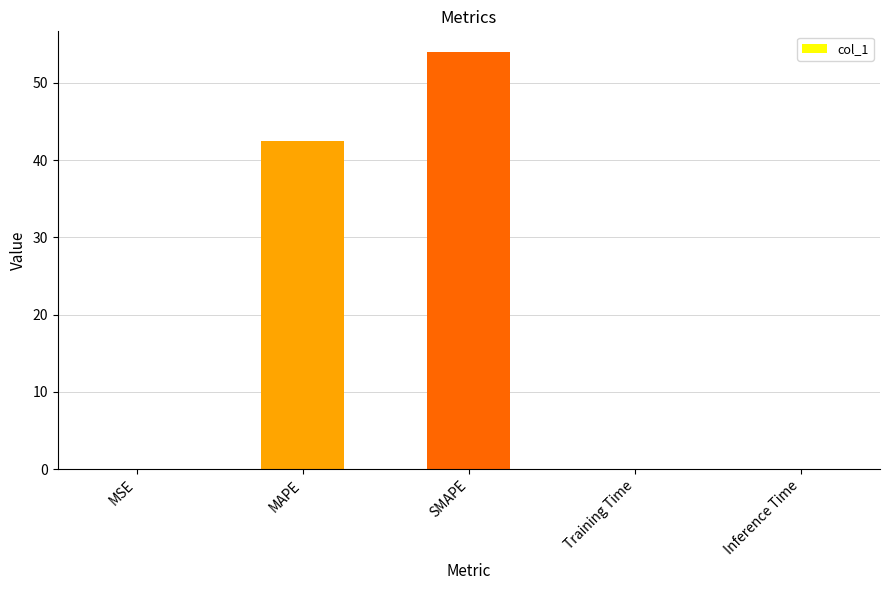

How many categories are shown in the chart?

5